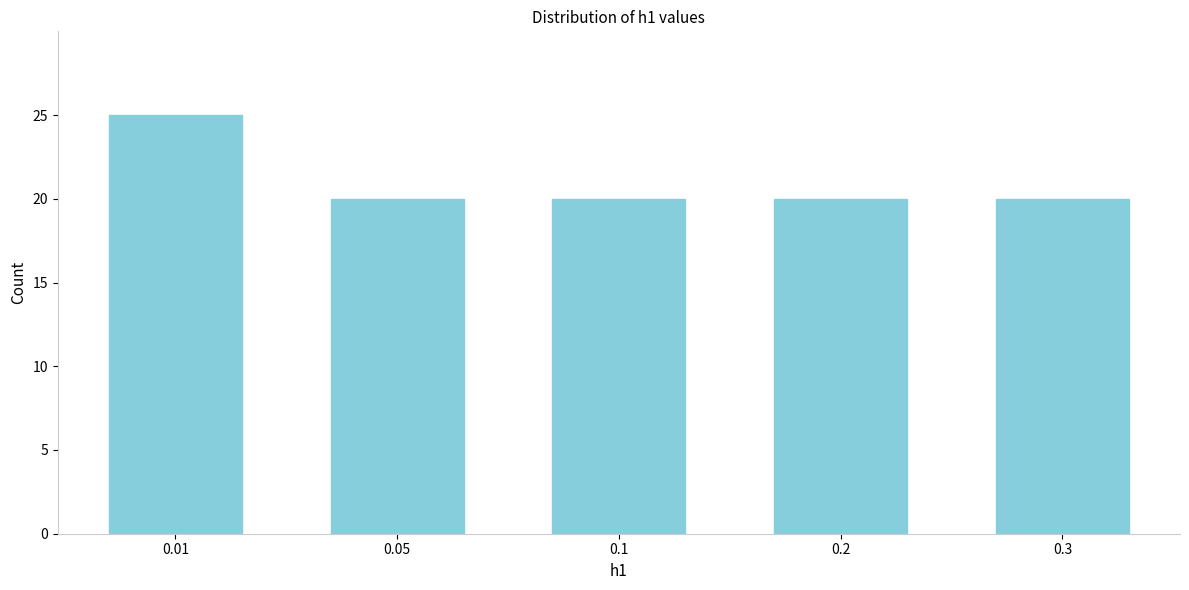

Reading right to left, transcribe all the data shown in this chart.

20	20	20	20	25